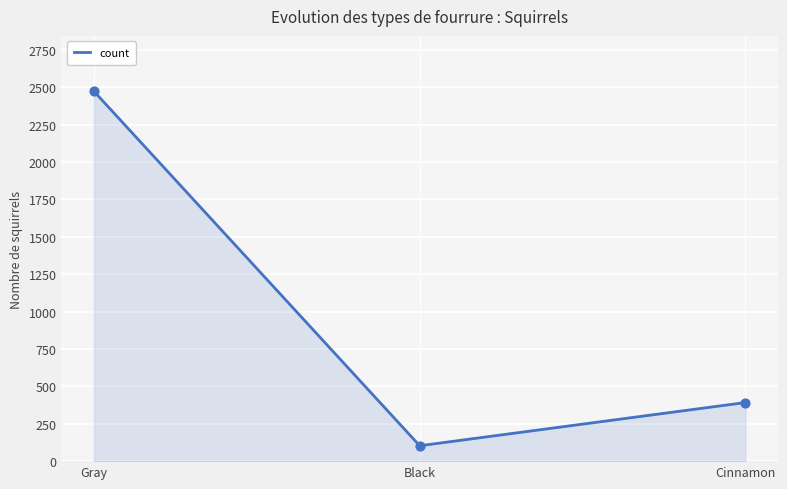

What is the change in value from Black to Cinnamon?

+289